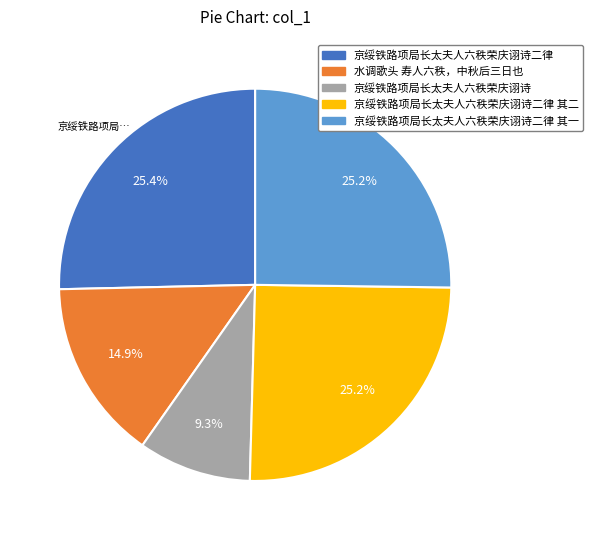

How many segments does this pie chart have?

5